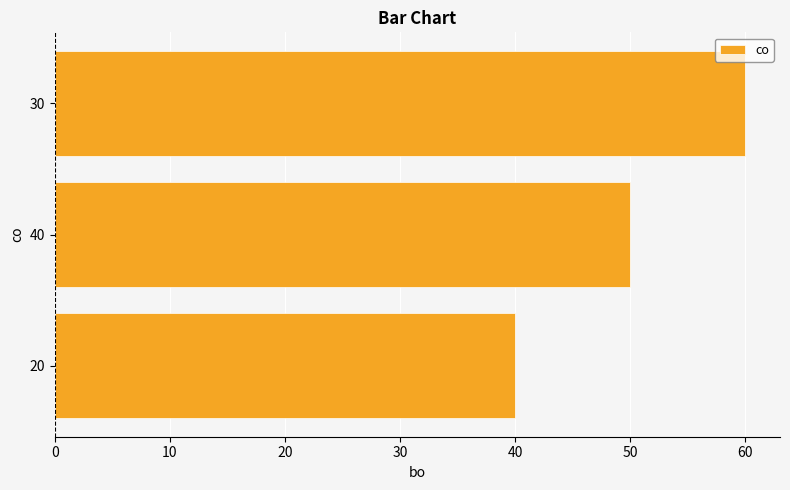

The value at 30 is 87. True or false?

False